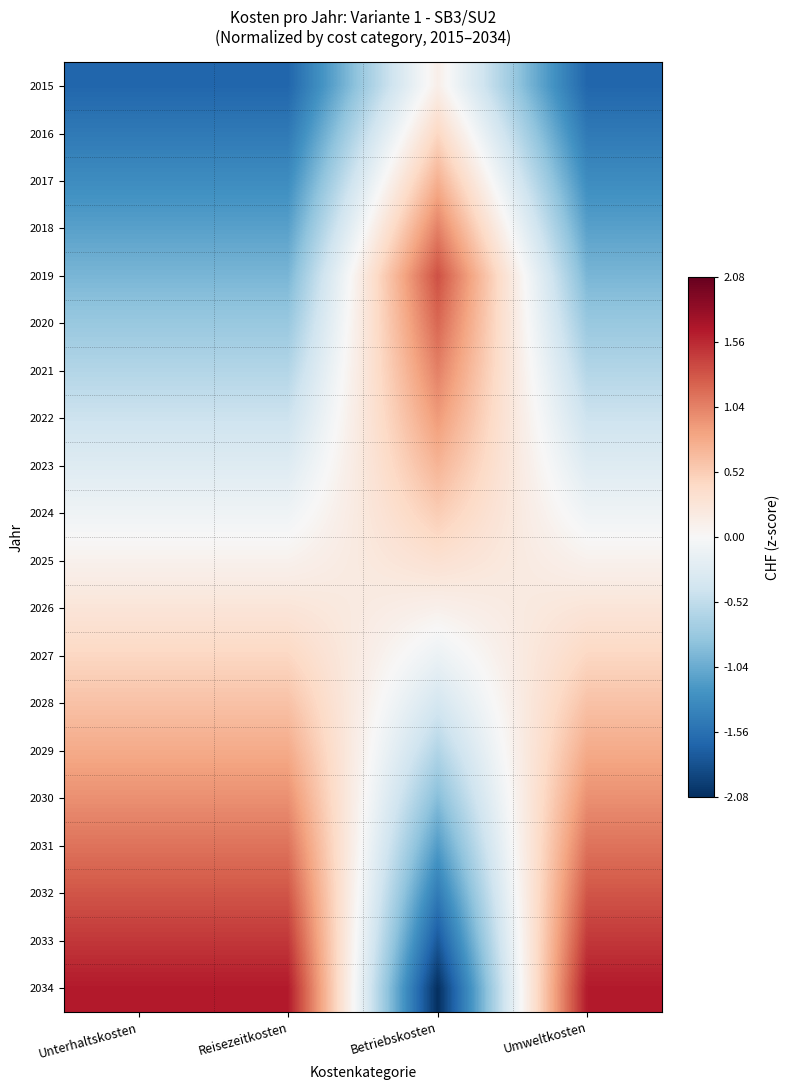

How many categories are shown in the chart?

4